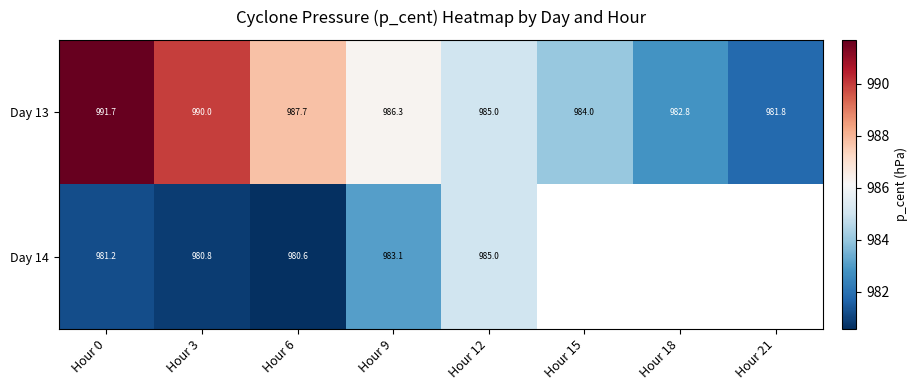

Between Hour 12 and Hour 0, which is larger?

Hour 0